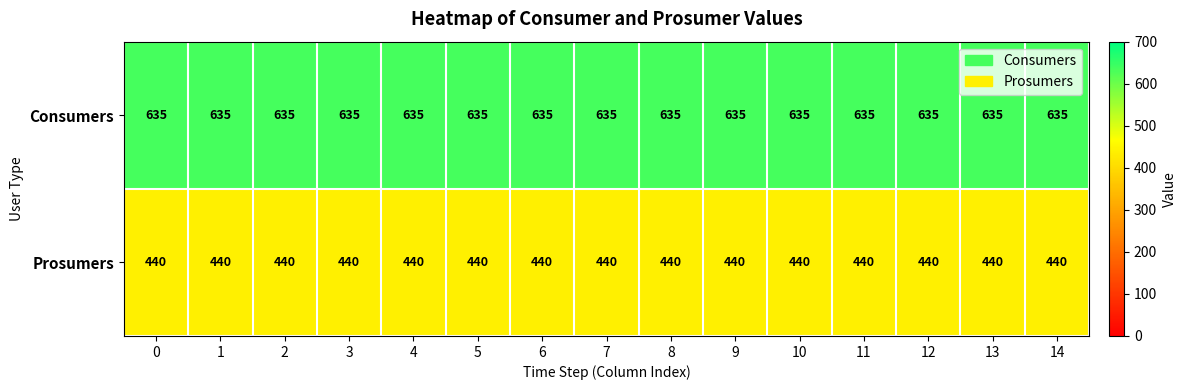

What is the maximum value for Consumers?

635